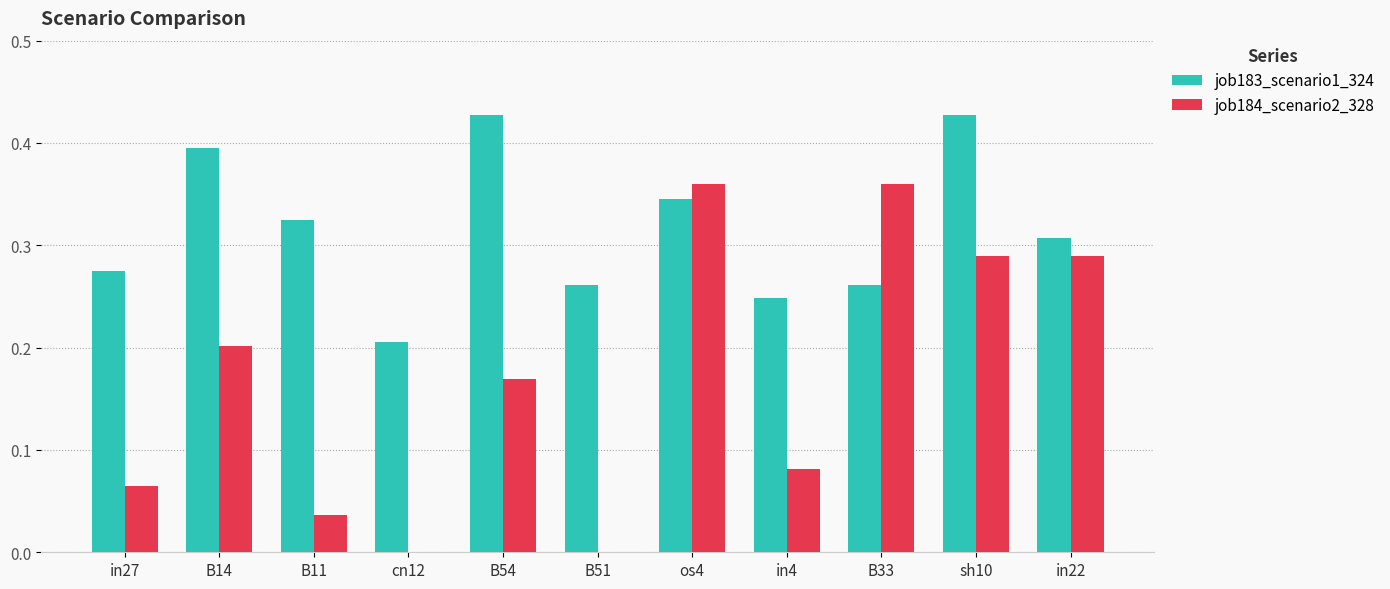

True or false: job183_scenario1_324 has a value of 0.4 at B54.

True